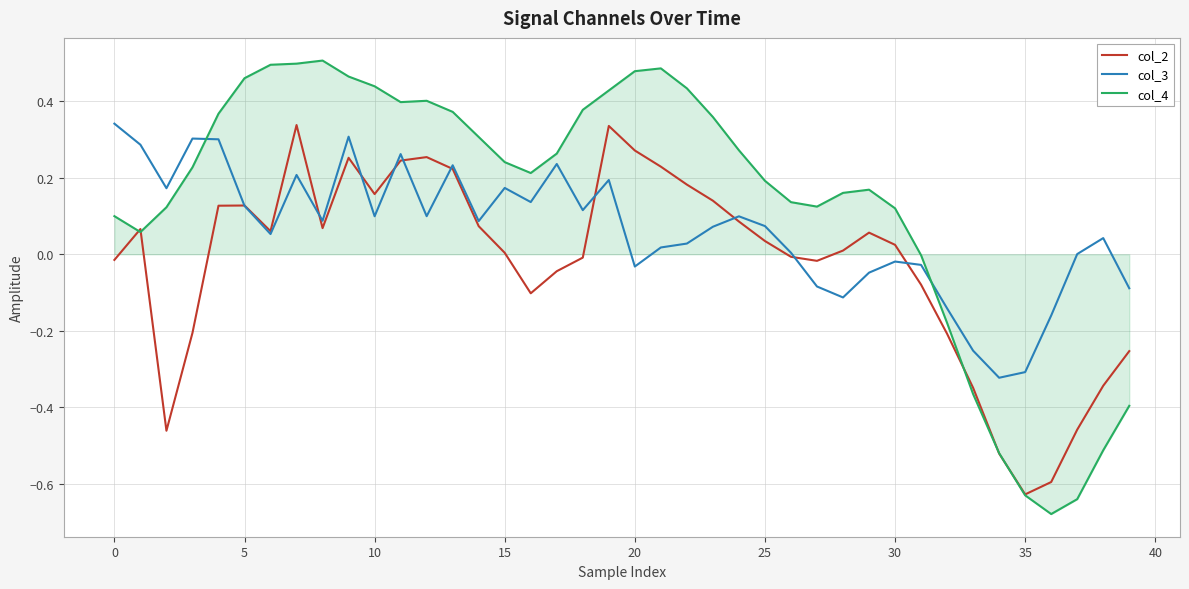

Which series has the largest total across all categories?

col_4